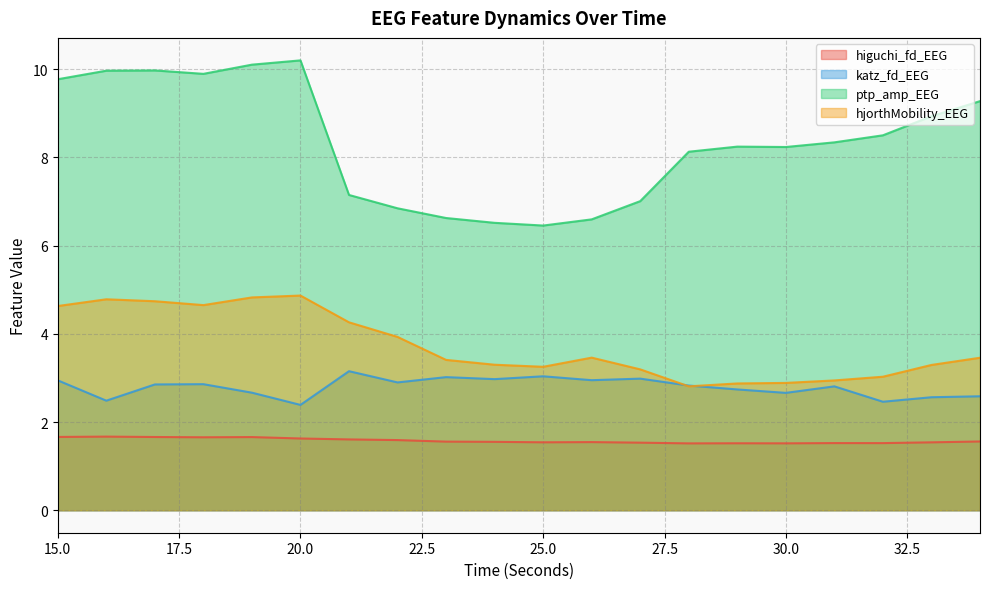

At which label is katz_fd_EEG closest to 2?

20